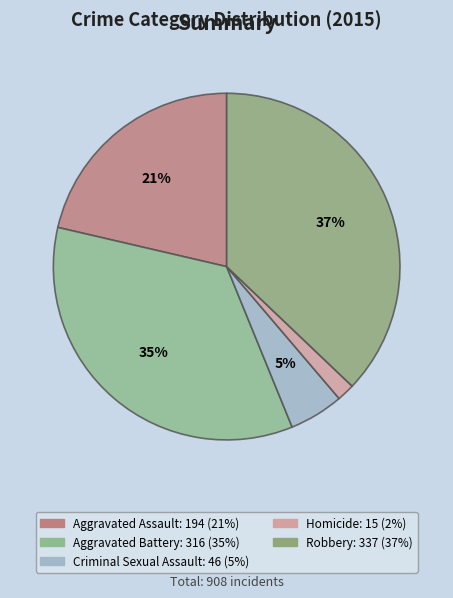

How many segments does this pie chart have?

5